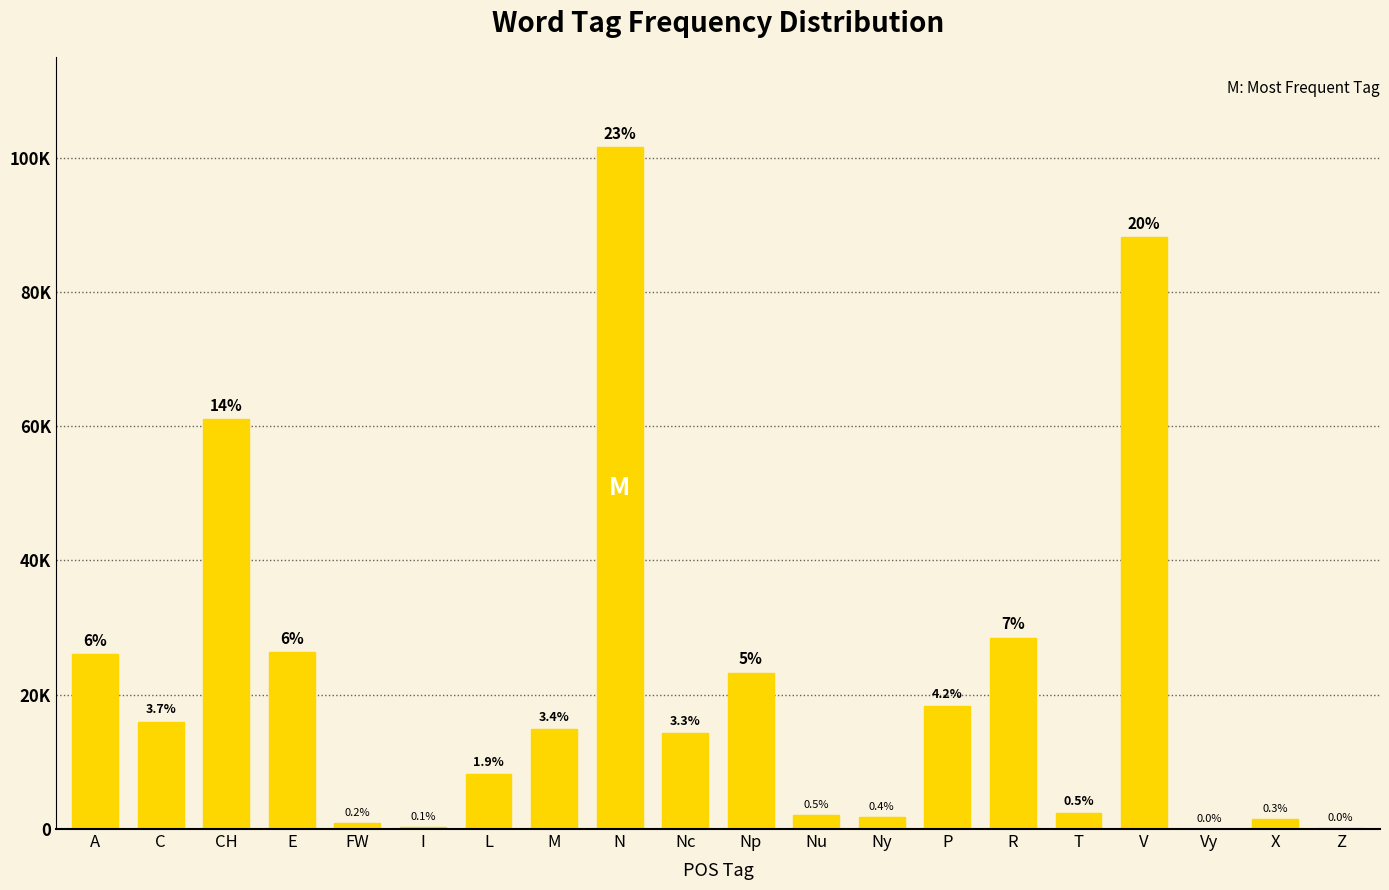

What is the ratio of the value at T to the value at Nu?

1.2